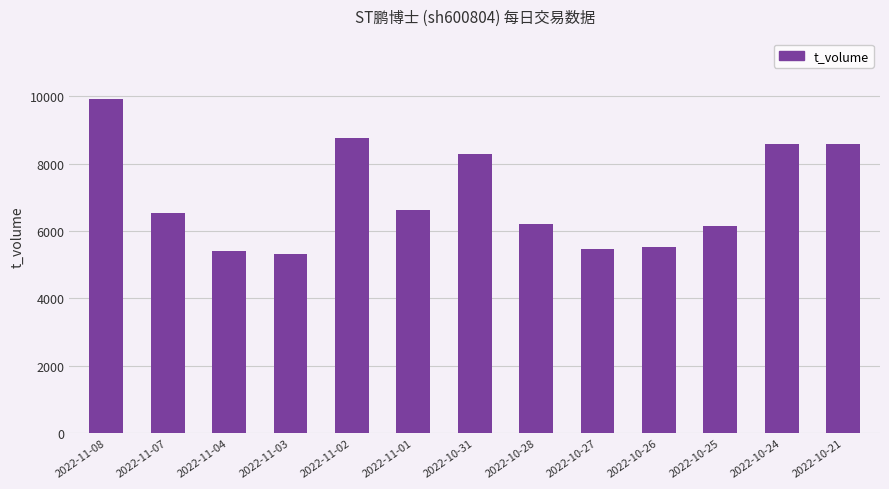

What is the greatest value displayed?

9921